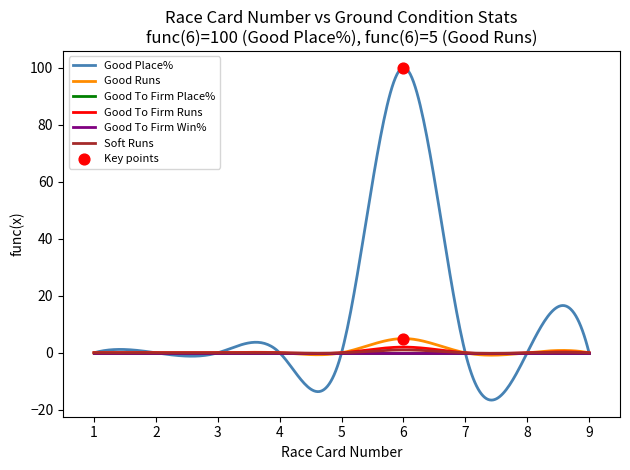

At which category is the sum across all series the highest?

6